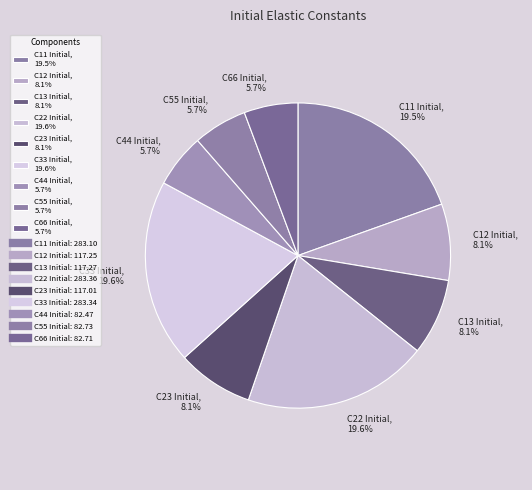

Approximately how many times larger is the value at C55 Initial, 5.7% compared to C23 Initial, 8.1%?

0.7